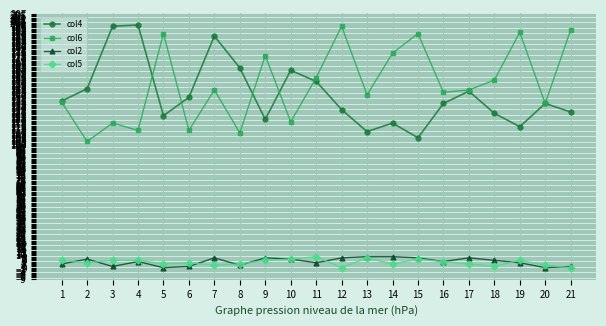

Which series changed the most between 15 and 16?

col6